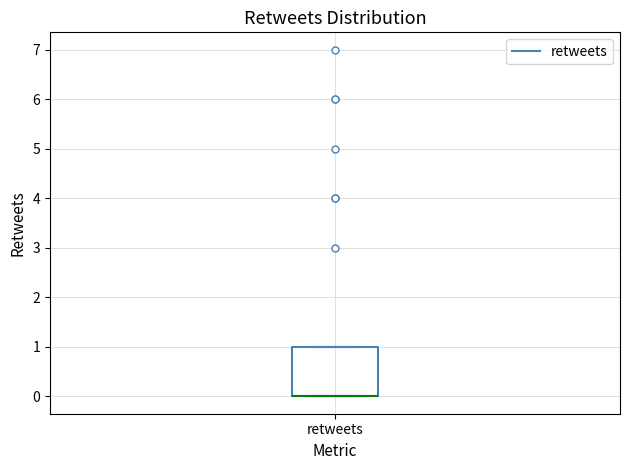

Where is the upper edge of the box for retweets on the y-axis? The values are not printed on the chart, so give them approximately, as read against the axis.

1